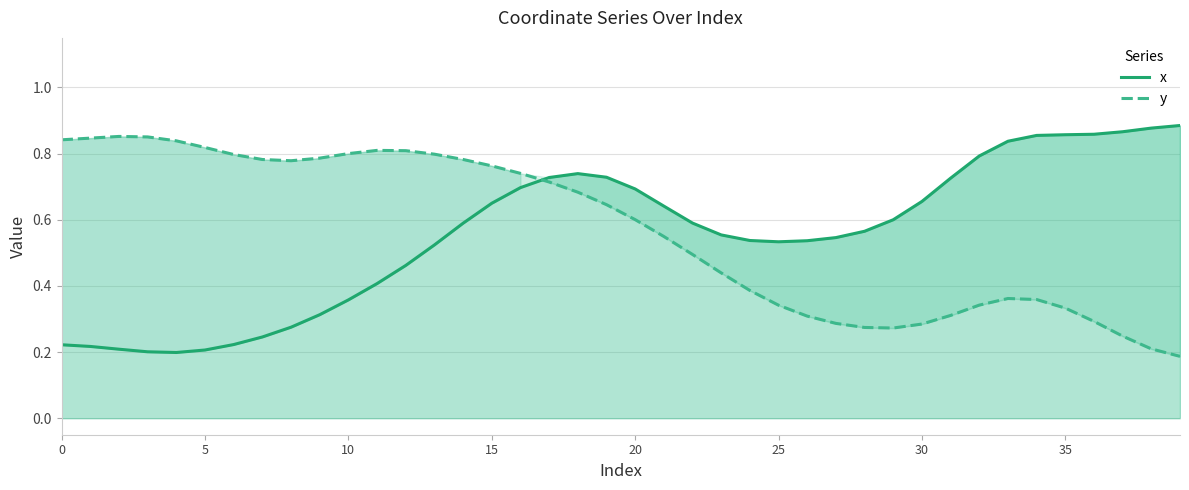

At 21, list the series in order from smallest to largest.

y, x